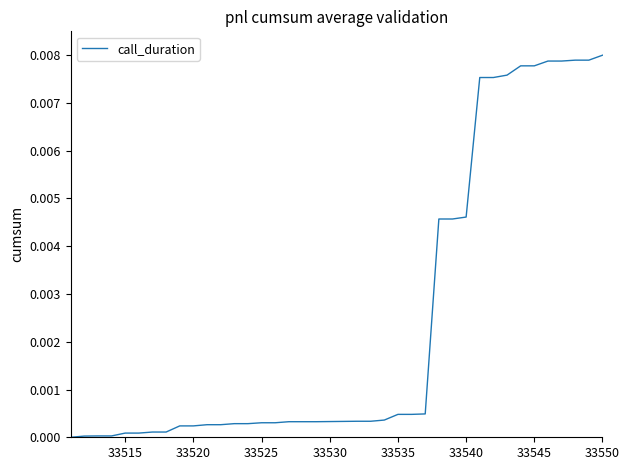

Is this an area chart (filled region under the line)?

No